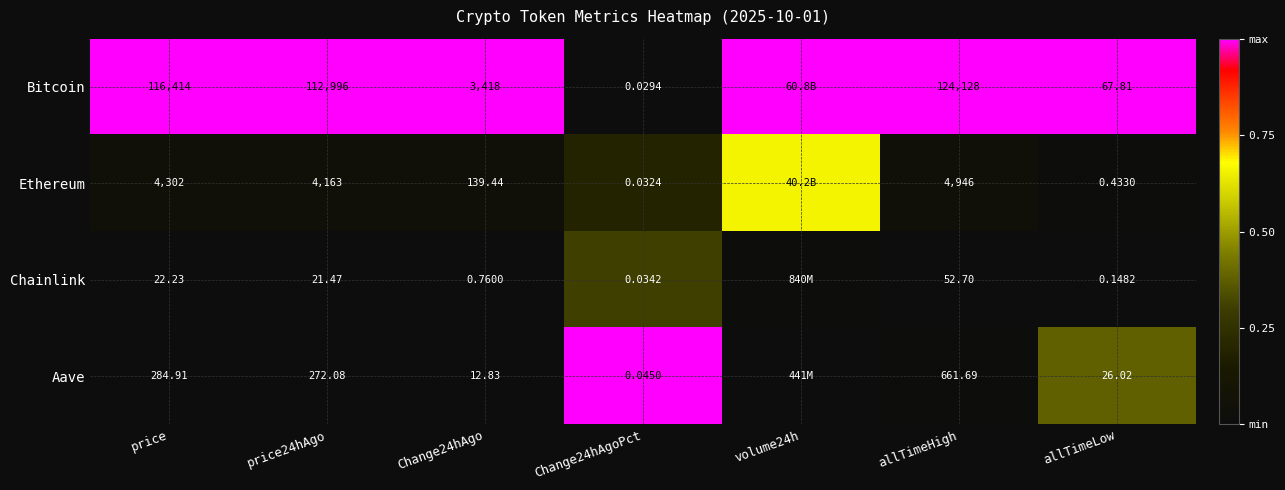

Rank the series at price24hAgo from lowest to highest value.

Chainlink, Aave, Ethereum, Bitcoin